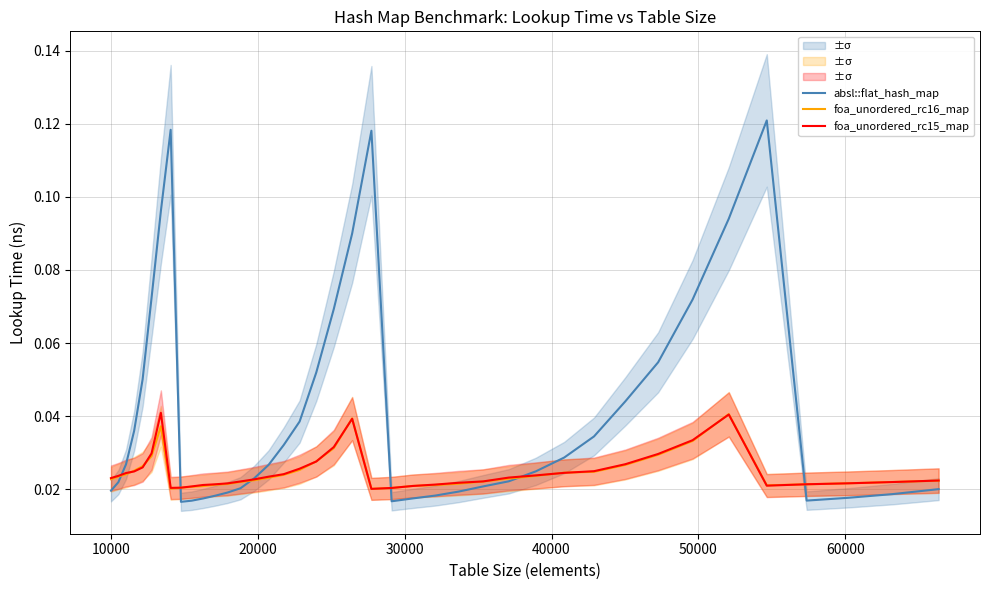

What is the sum of all absl::flat_hash_map values?

1.7